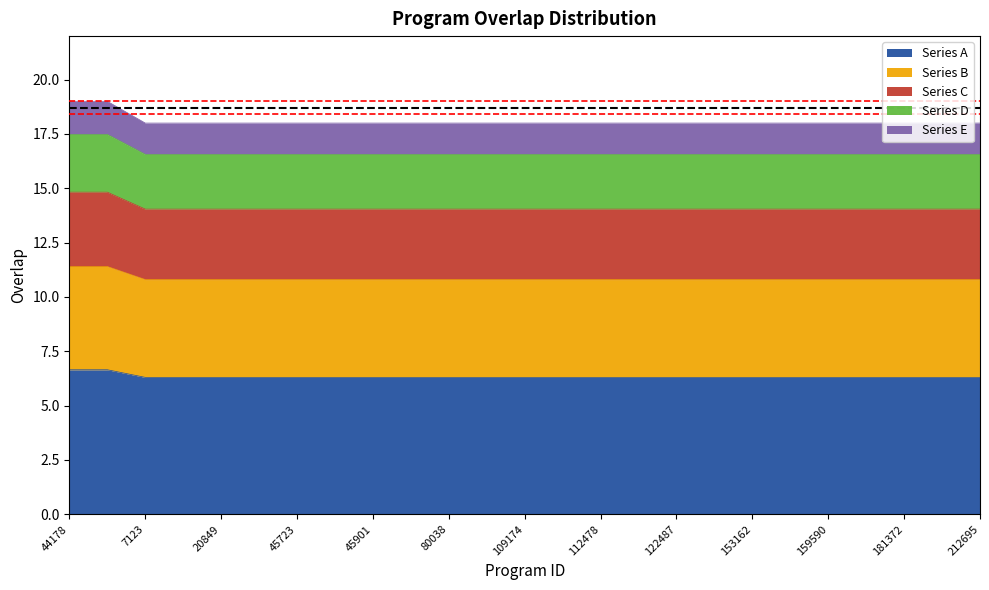

How many categories are shown in the chart?

25